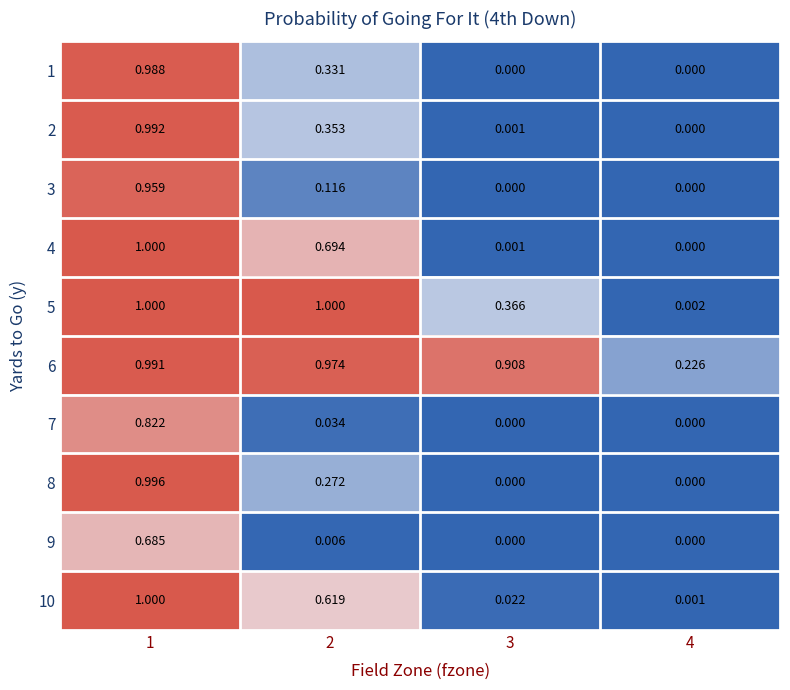

At which category is the sum across all series the highest?

1